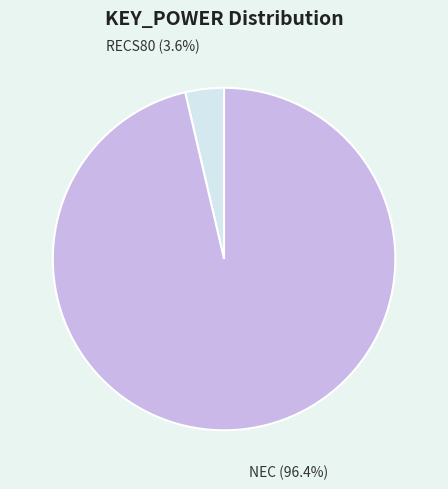

Rank the categories by value from lowest to highest.

RECS80, NEC